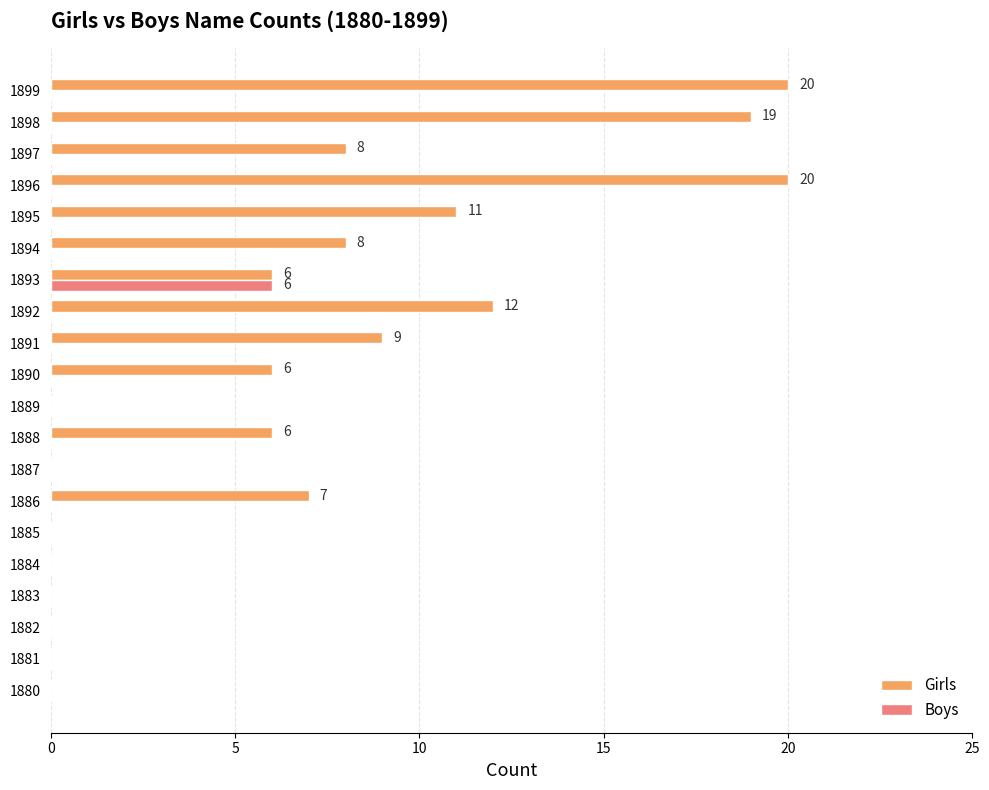

Count the number of categories in the chart.

20